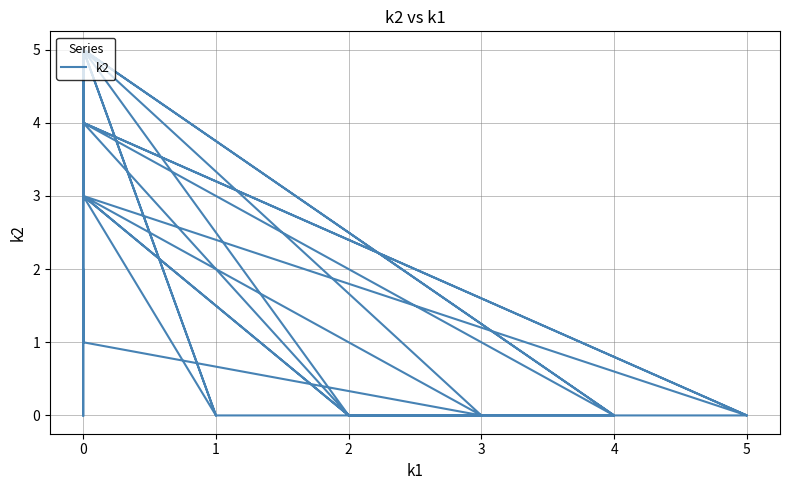

How many series are shown in this chart?

1